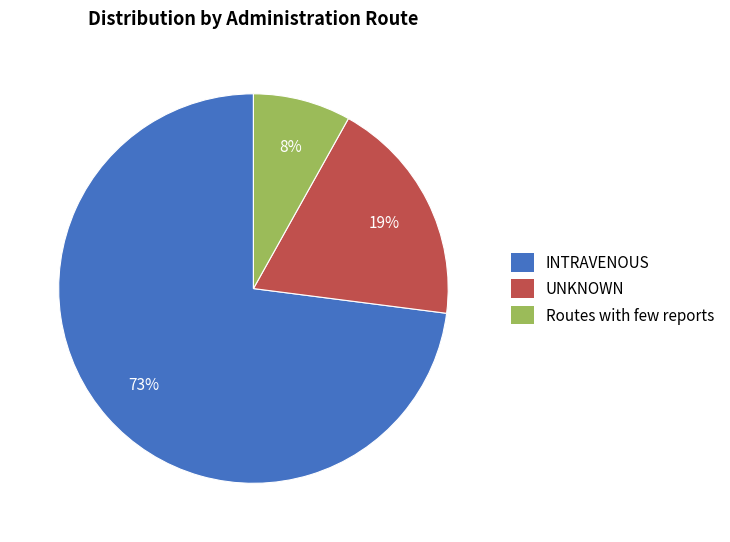

How many segments does this pie chart have?

3